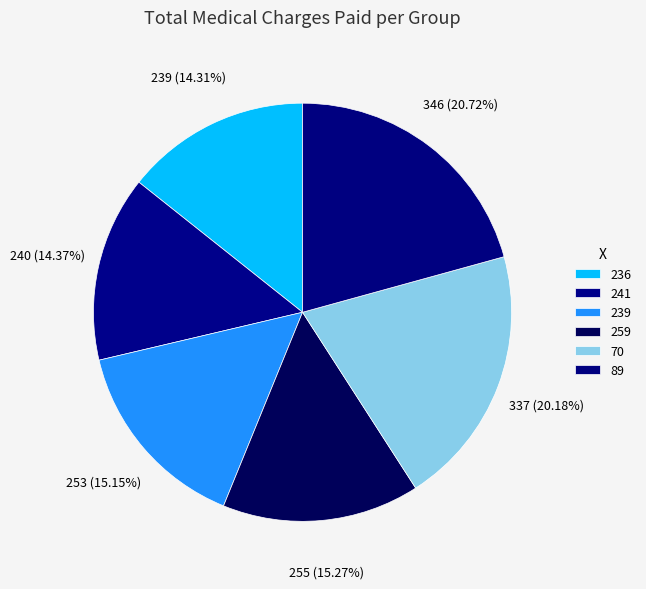

To the nearest percent, what is the combined percentage of 241 and 239?

30%